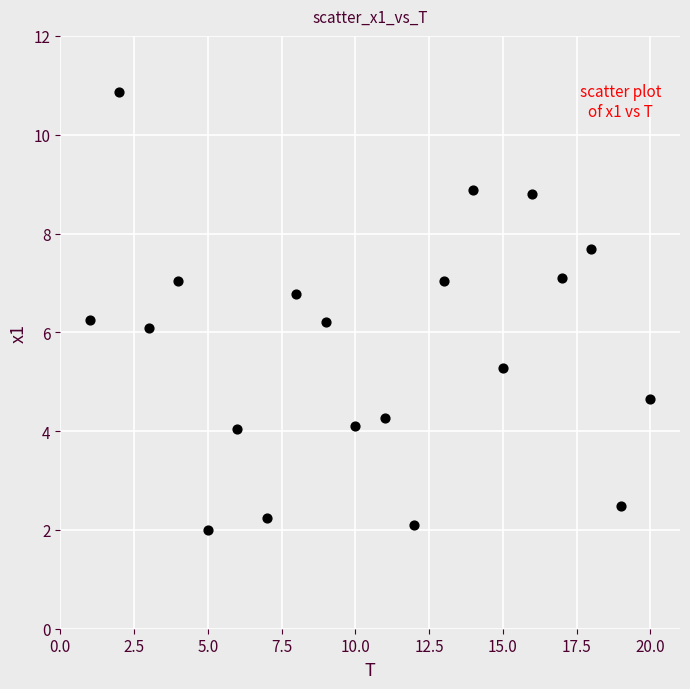

What is the range of Y values (max minus min)?

8.9